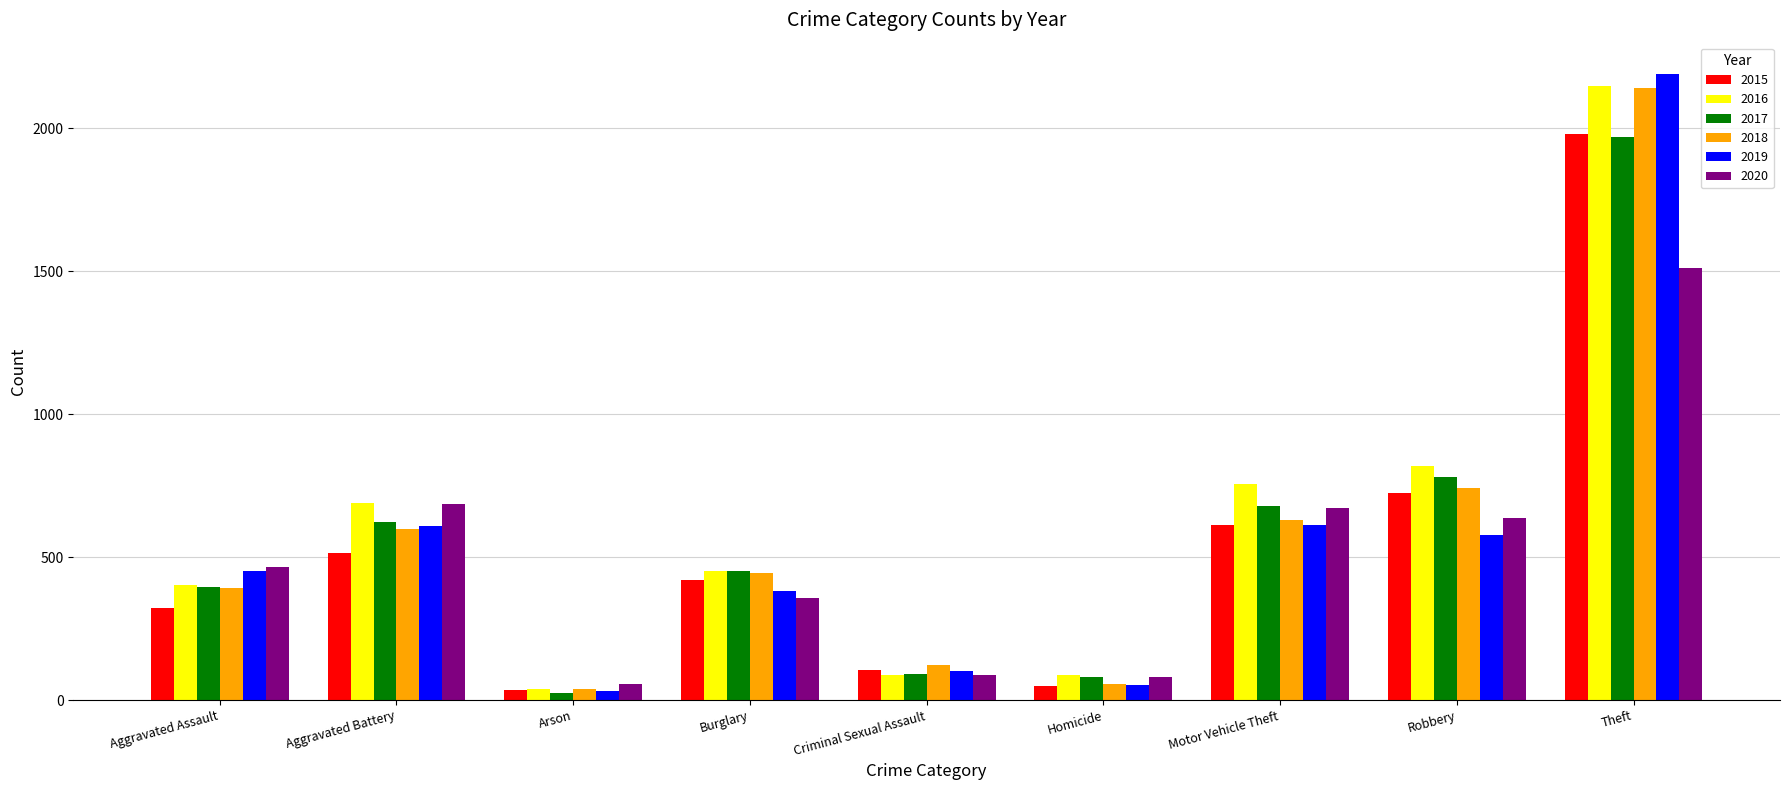

Is it true that 2020 equals 394 at Motor Vehicle Theft?

False